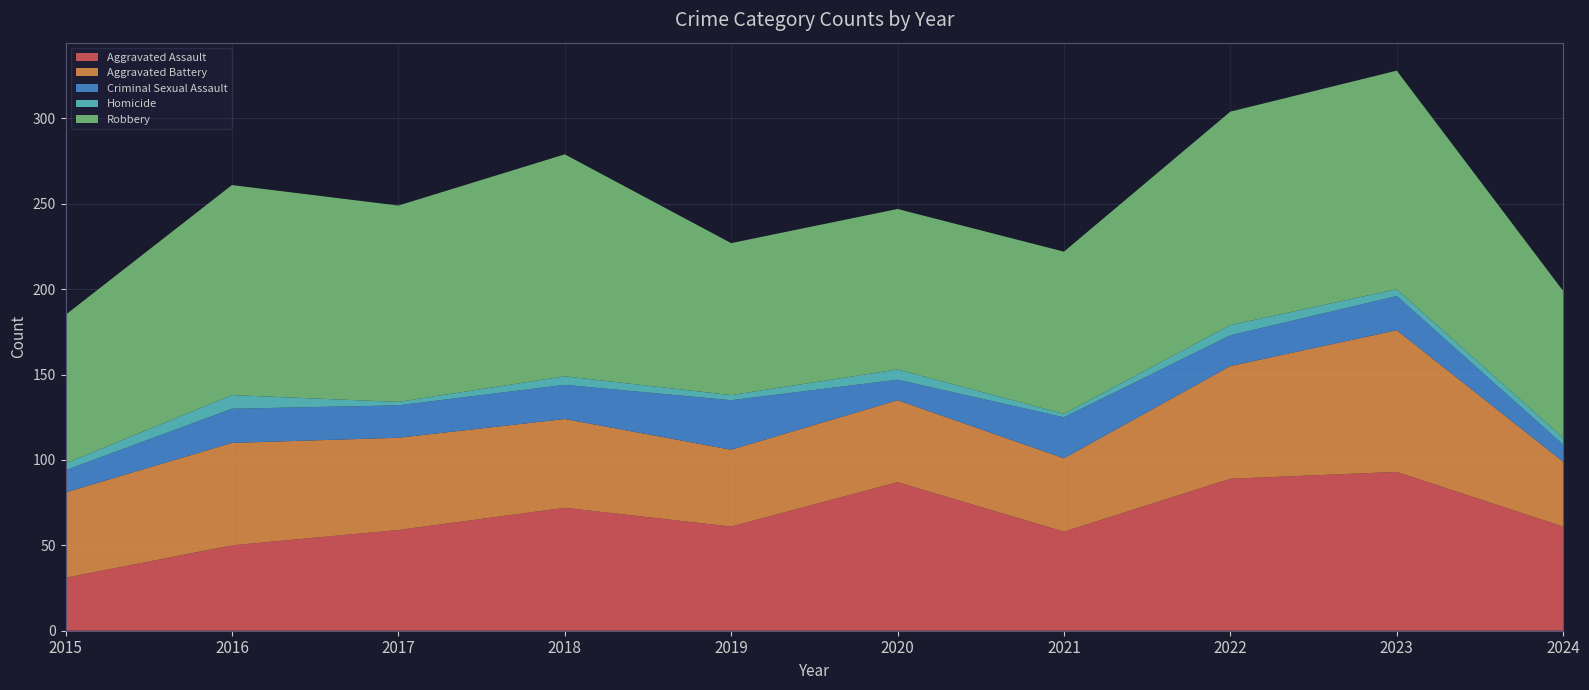

Reading right to left, what are all the values shown in this chart?

Aggravated Assault: 2024=61	2023=93	2022=89	2021=58	2020=87	2019=61	2018=72	2017=59	2016=50	2015=31
Aggravated Battery: 2024=38	2023=83	2022=66	2021=43	2020=48	2019=45	2018=52	2017=54	2016=60	2015=50
Criminal Sexual Assault: 2024=10	2023=20	2022=18	2021=24	2020=12	2019=29	2018=20	2017=19	2016=20	2015=13
Homicide: 2024=4	2023=4	2022=6	2021=2	2020=6	2019=3	2018=5	2017=2	2016=8	2015=4
Robbery: 2024=86	2023=128	2022=125	2021=95	2020=94	2019=89	2018=130	2017=115	2016=123	2015=87